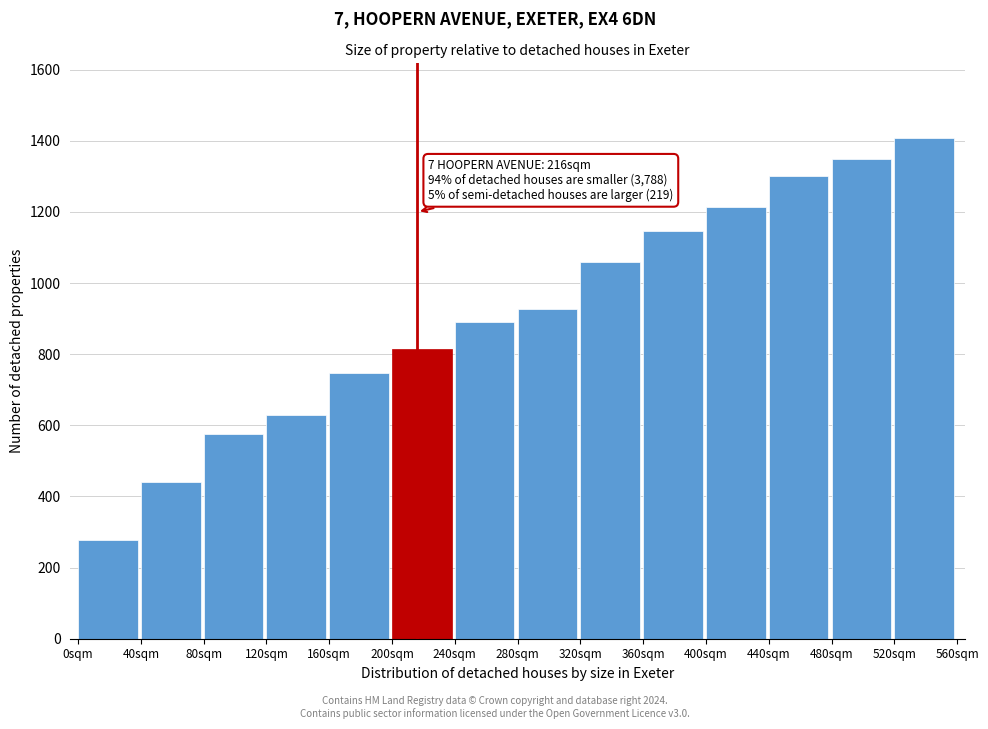

Reading left to right, what are all the values shown in this chart?

0sqm=279	40sqm=440	80sqm=577	120sqm=630	160sqm=748	200sqm=816	240sqm=892	280sqm=927	320sqm=1058	360sqm=1147	400sqm=1213	440sqm=1302	480sqm=1350	520sqm=1407